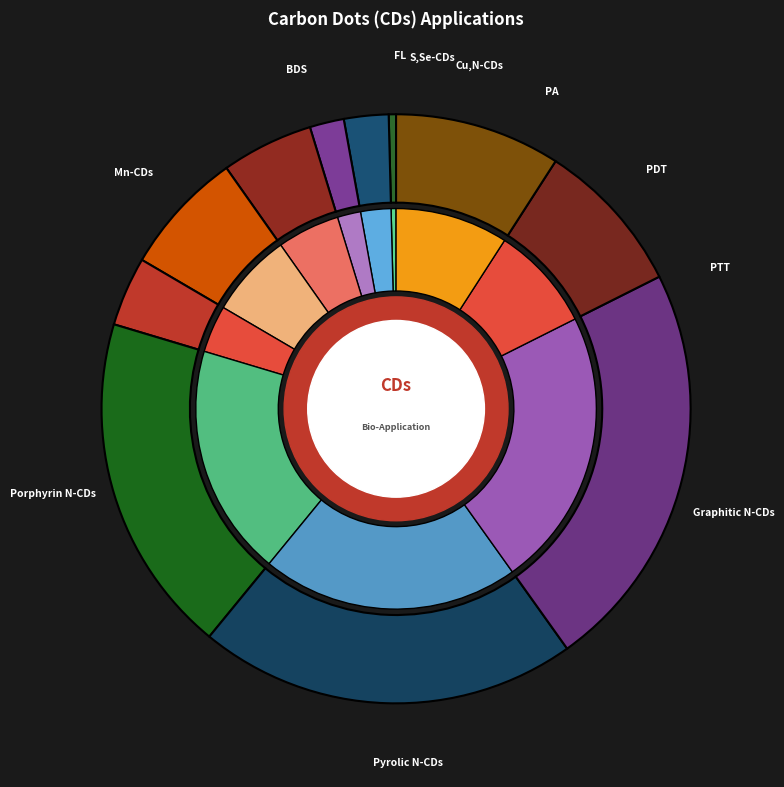

What percentage do 5 and 1 together represent?

6.2%